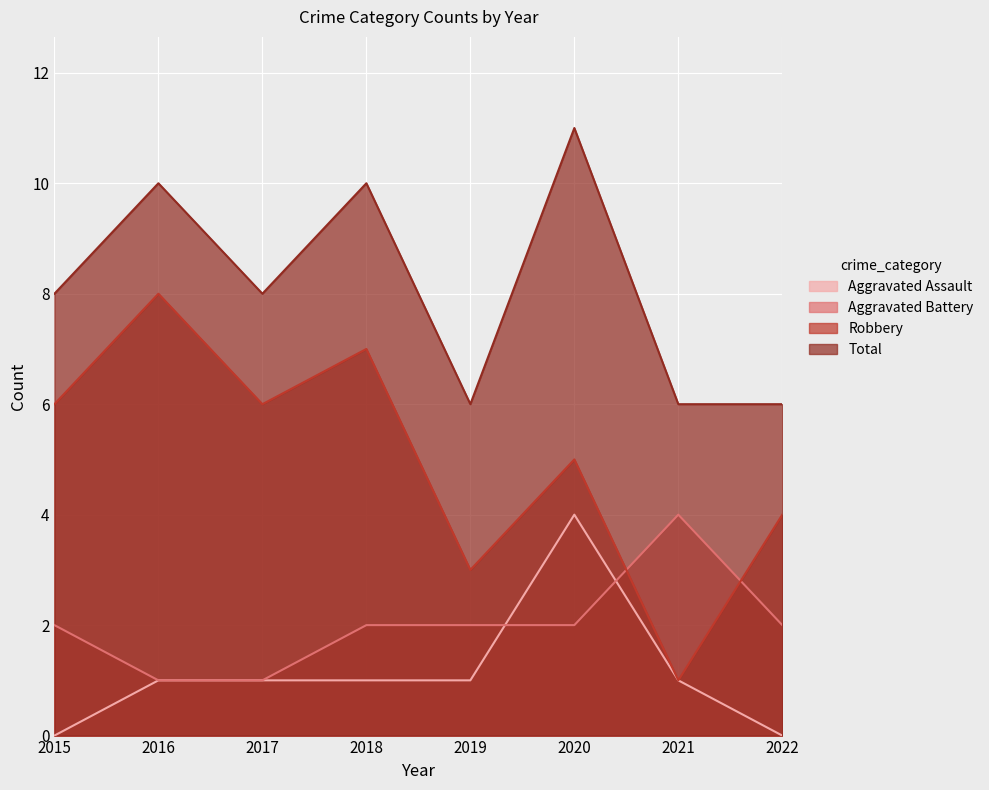

Where does the Aggravated Assault series first go above 1?

2020